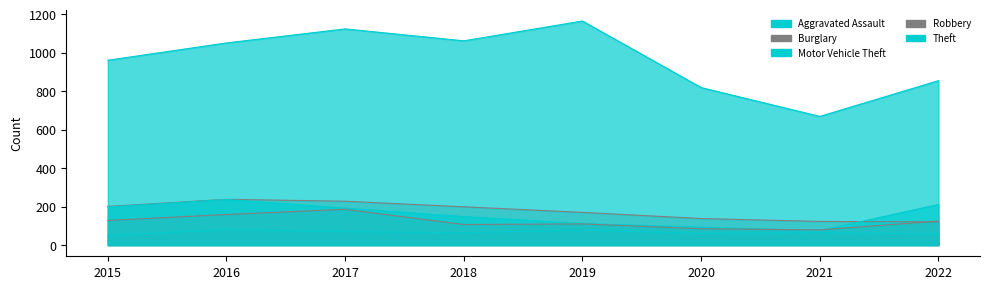

Which has a higher value, 2018 or 2019?

2019